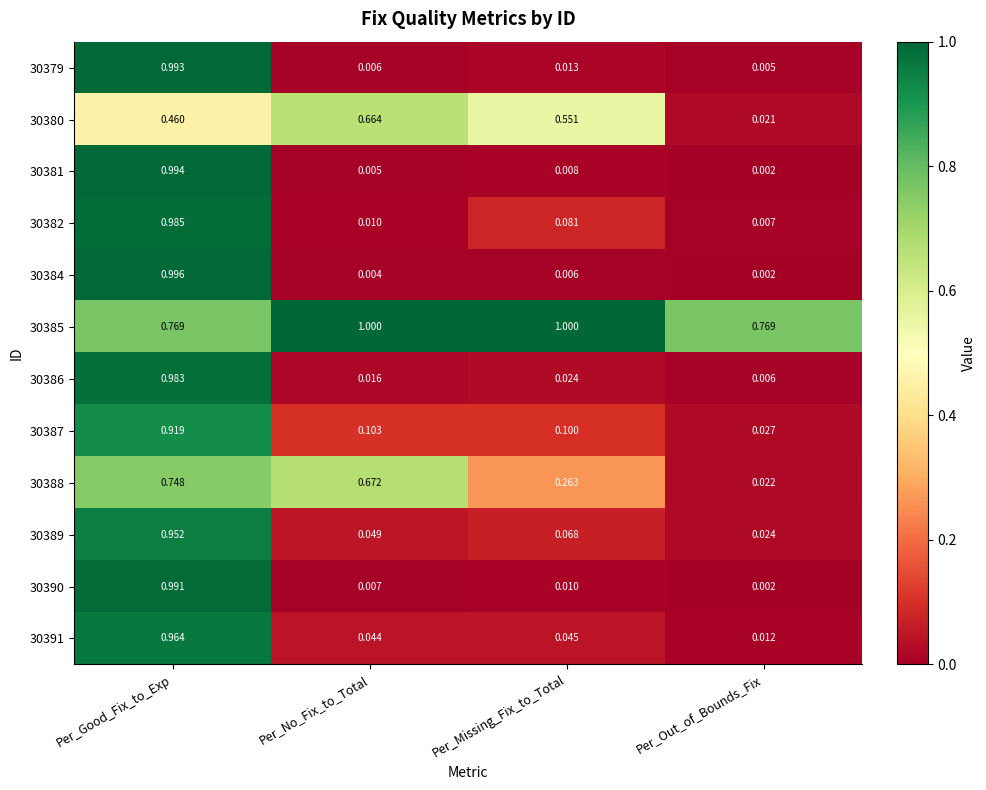

What is the difference between the highest and lowest values at Per_No_Fix_to_Total?

1.0